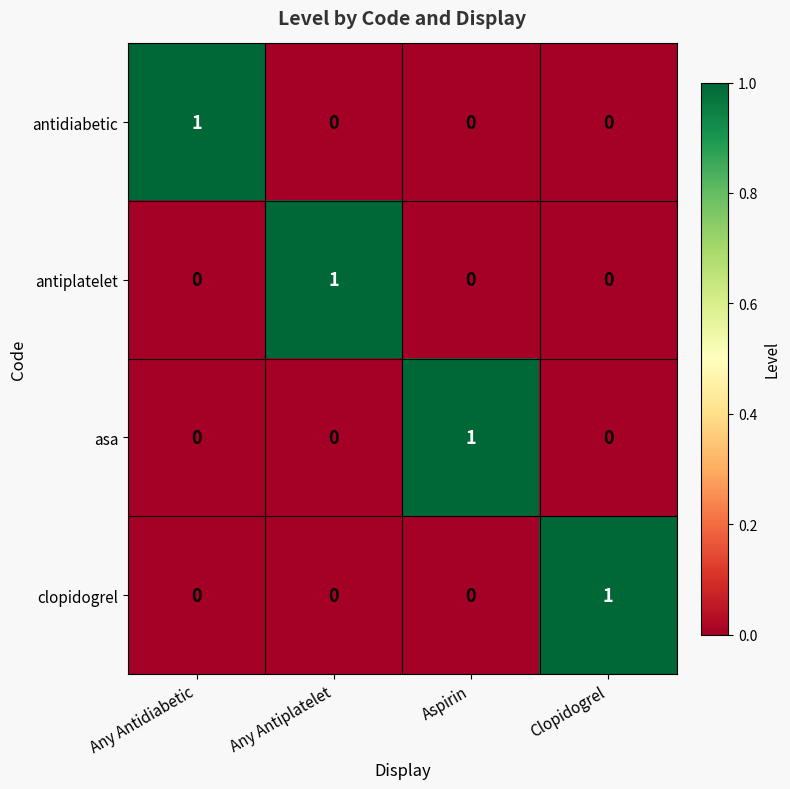

Is it true that asa equals 0 at Any Antiplatelet?

True